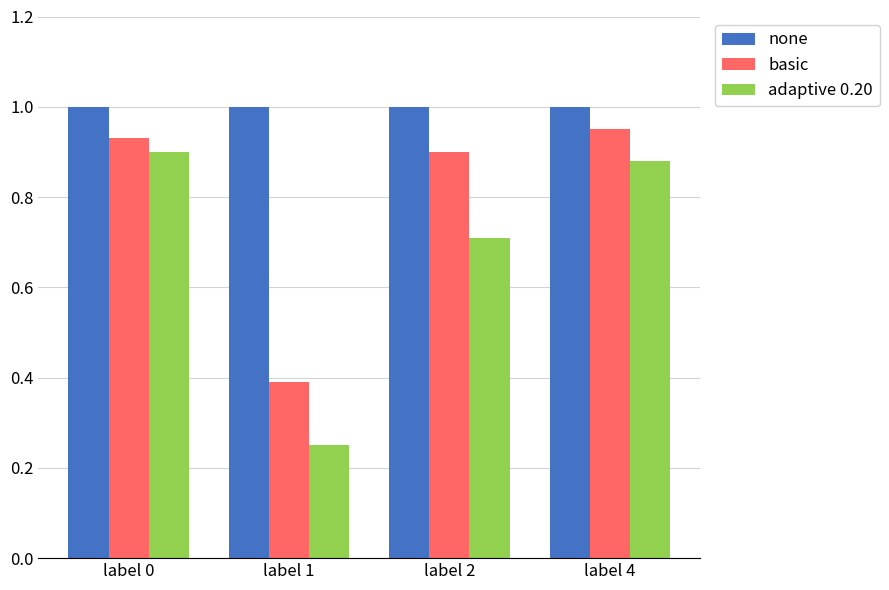

What is the sum of all basic values?

3.2